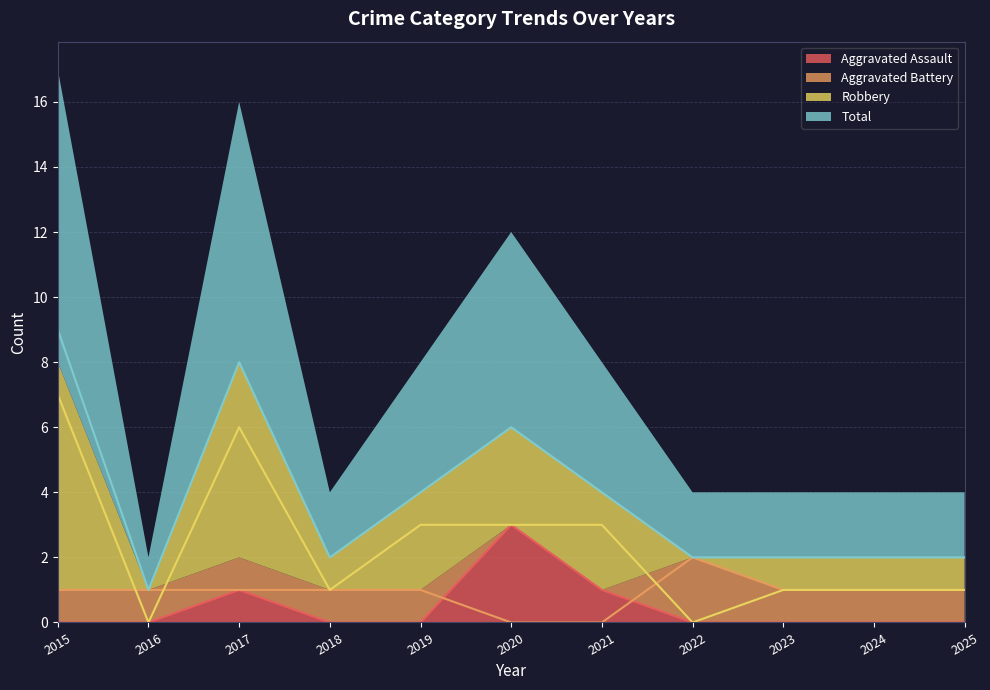

Which series has the widest spread of values?

Total